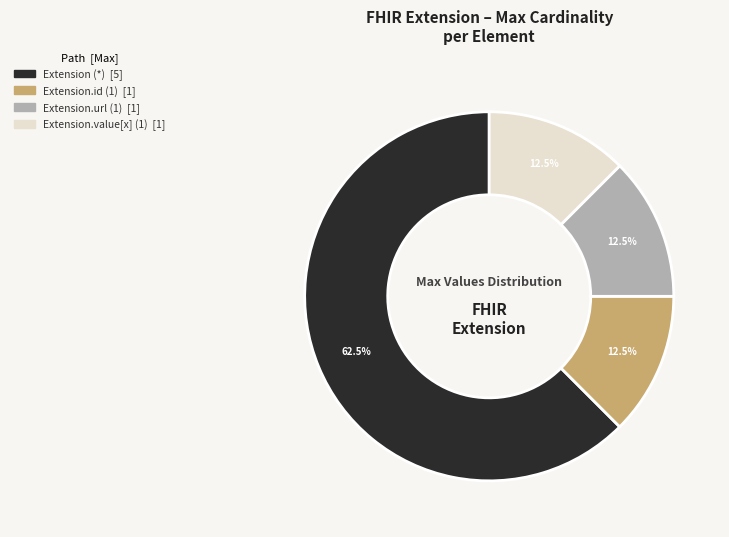

Is there any slice that represents more than half of the pie?

Yes